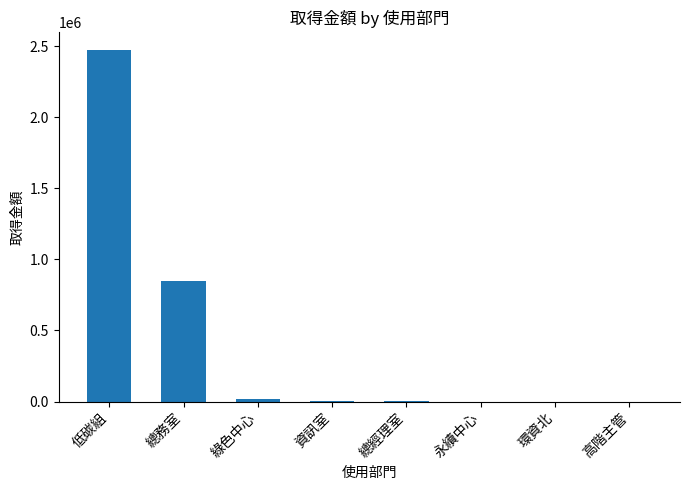

Does the chart contain stacked bars?

No